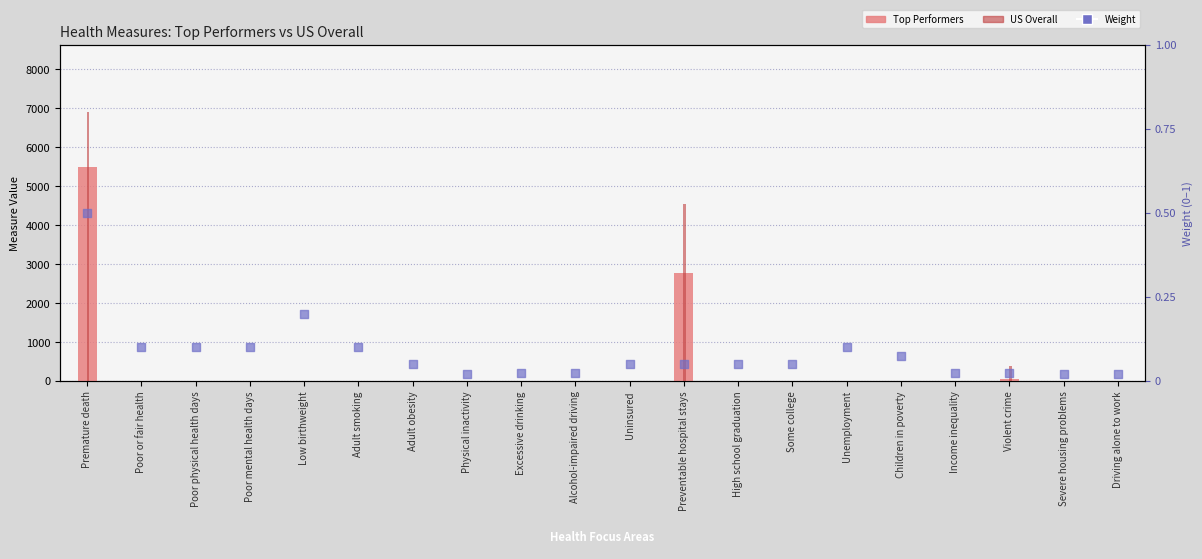

Which series has the largest total across all categories?

US Overall